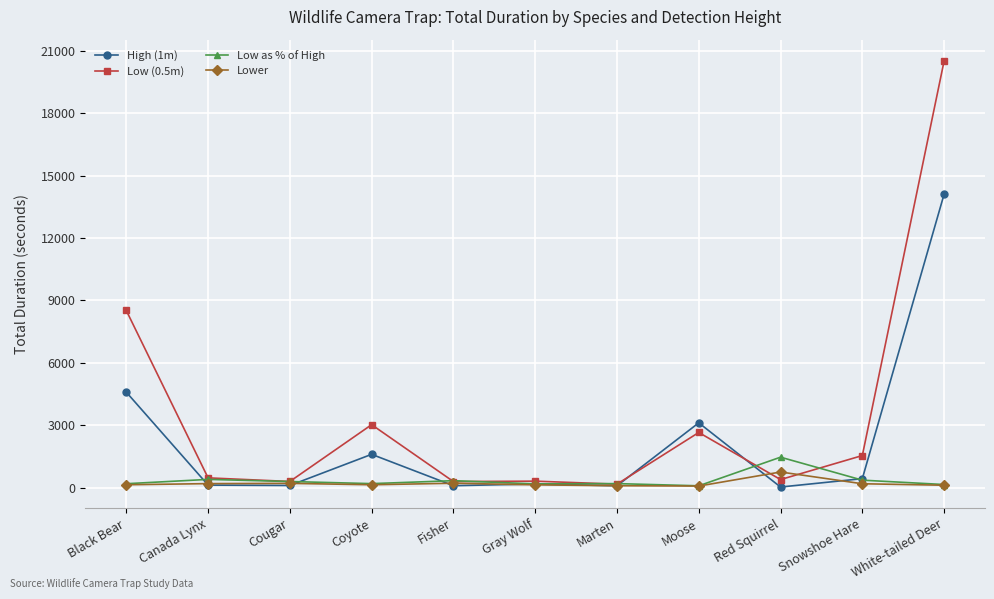

What is the greatest value displayed?

20513.7